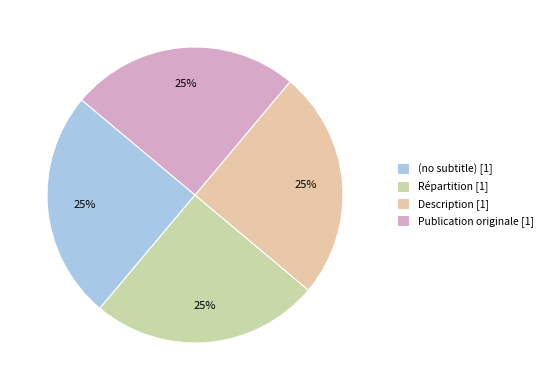

To the nearest percent, what is the difference between the Publication originale and Description slice percentages?

0%